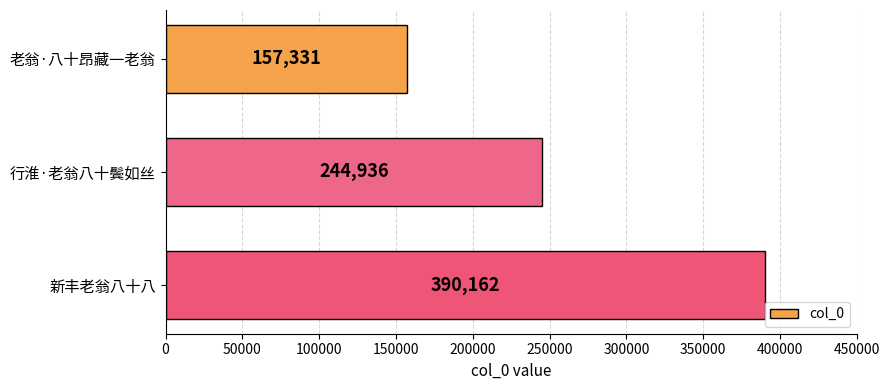

What is the difference between the values at 老翁·八十昂藏一老翁 and 行淮·老翁八十鬓如丝?

87605